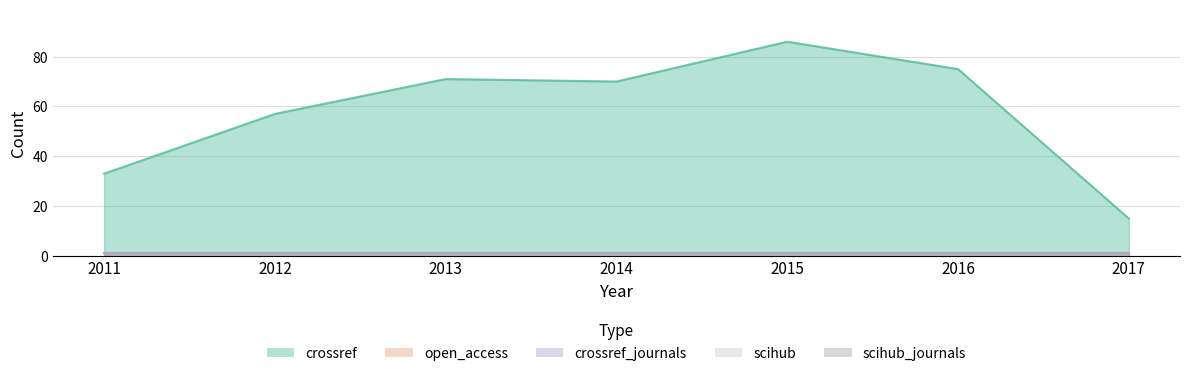

Which series changed the most between 2014 and 2016?

crossref